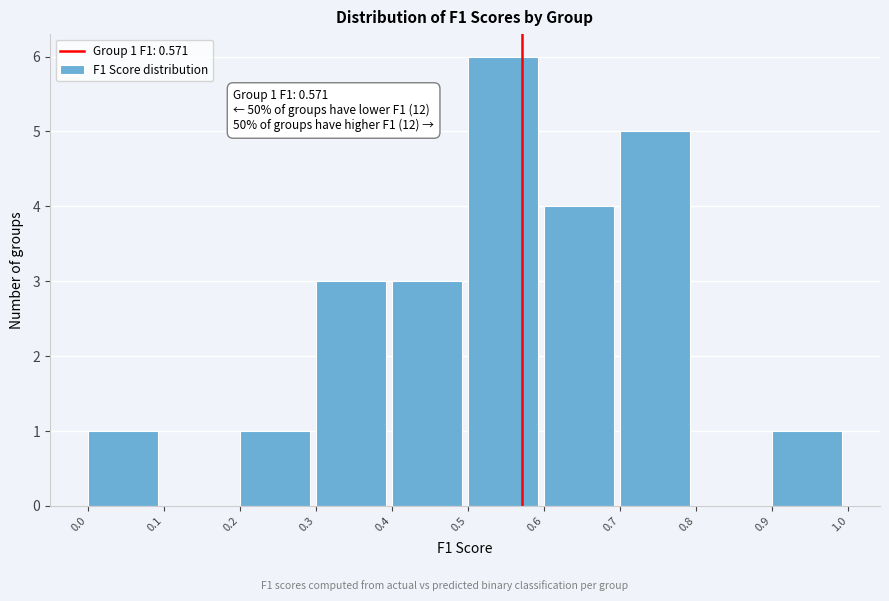

Which range on the x-axis has the tallest bar?

0.5 to 0.6